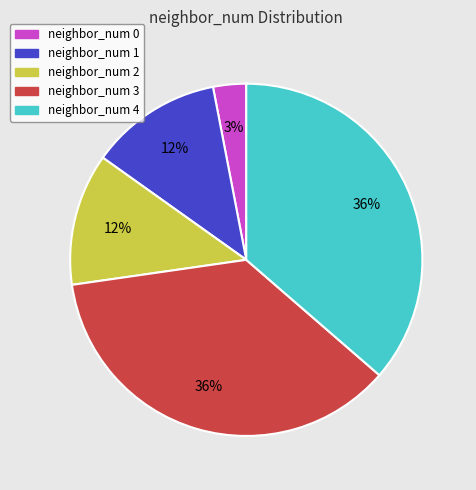

How many slices are in this pie chart?

5